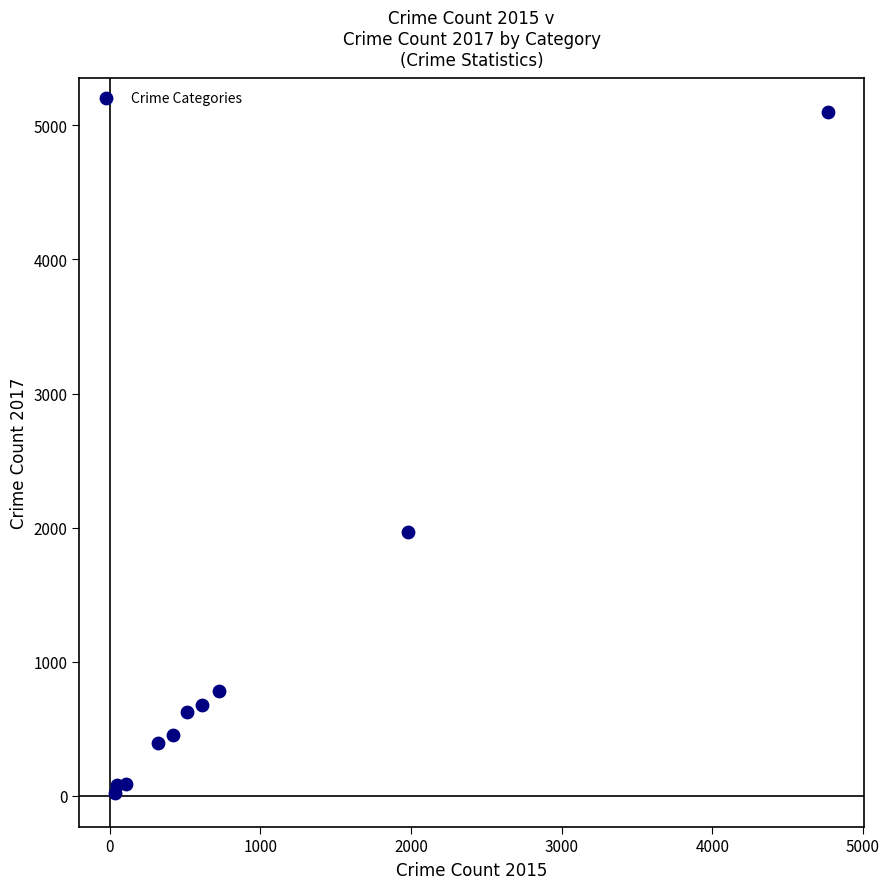

What is the range of Y values (max minus min)?

5073